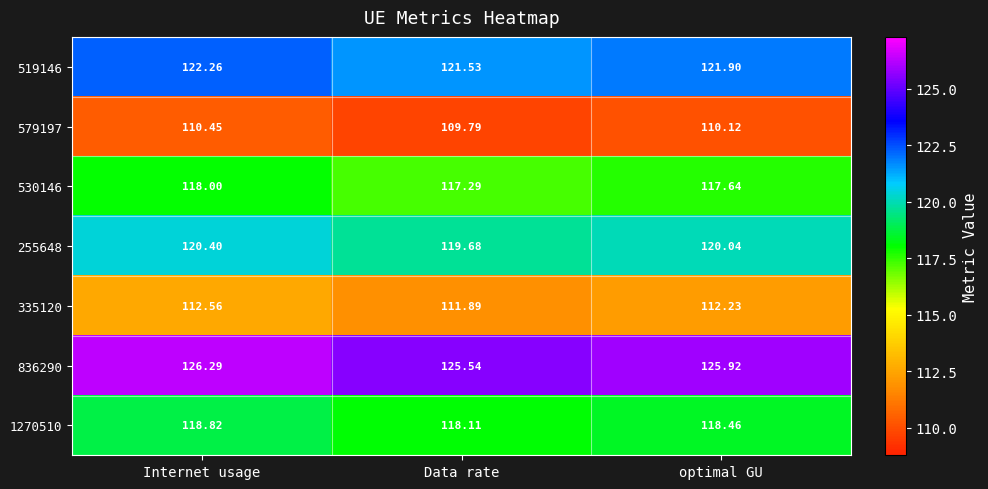

At how many categories does at least one series exceed 111?

3